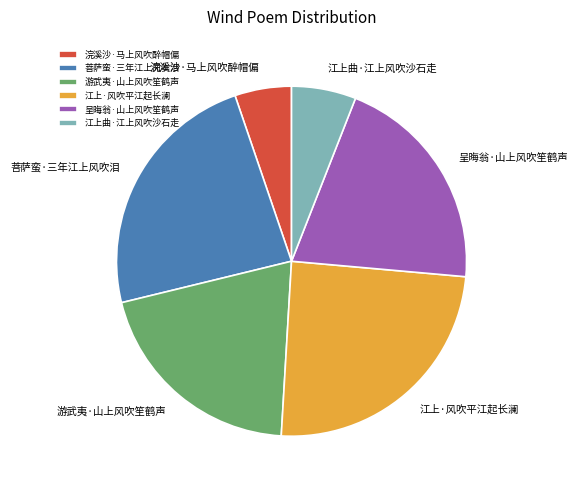

The 呈晦翁·山上风吹笙鹤声 slice represents 20% of the pie. True or false?

True